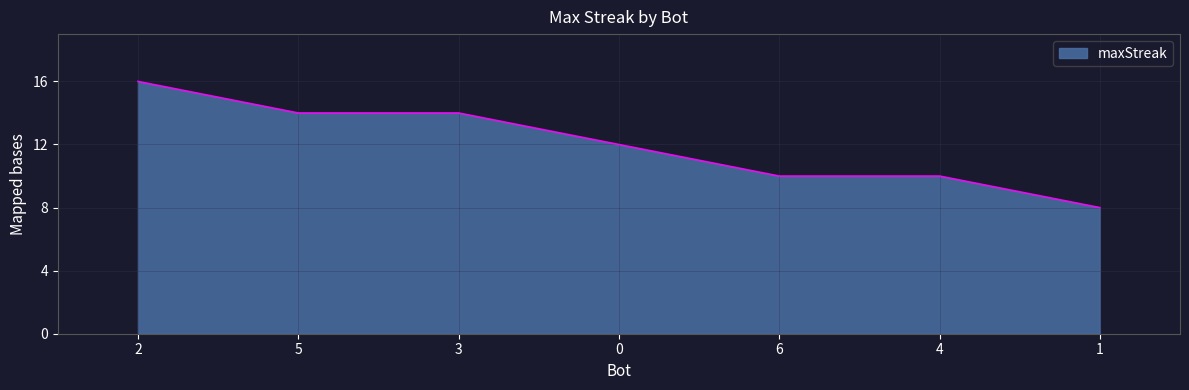

Reading left to right, transcribe all the data shown in this chart.

2=16	5=14	3=14	0=12	6=10	4=10	1=8